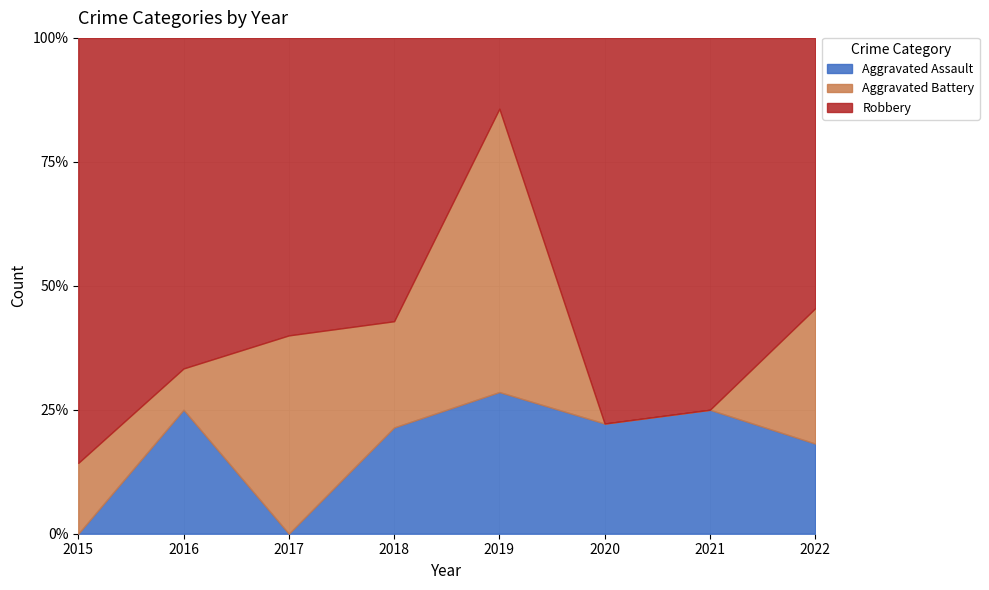

What is the highest value of the Aggravated Battery series?

6